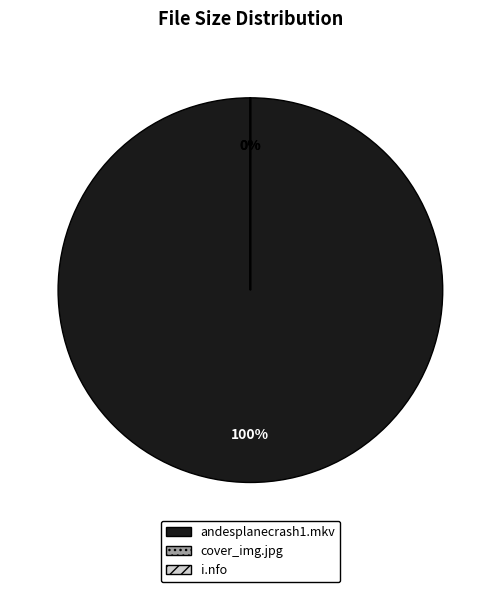

Rank the categories by value from lowest to highest.

i.nfo, cover_img.jpg, andesplanecrash1.mkv